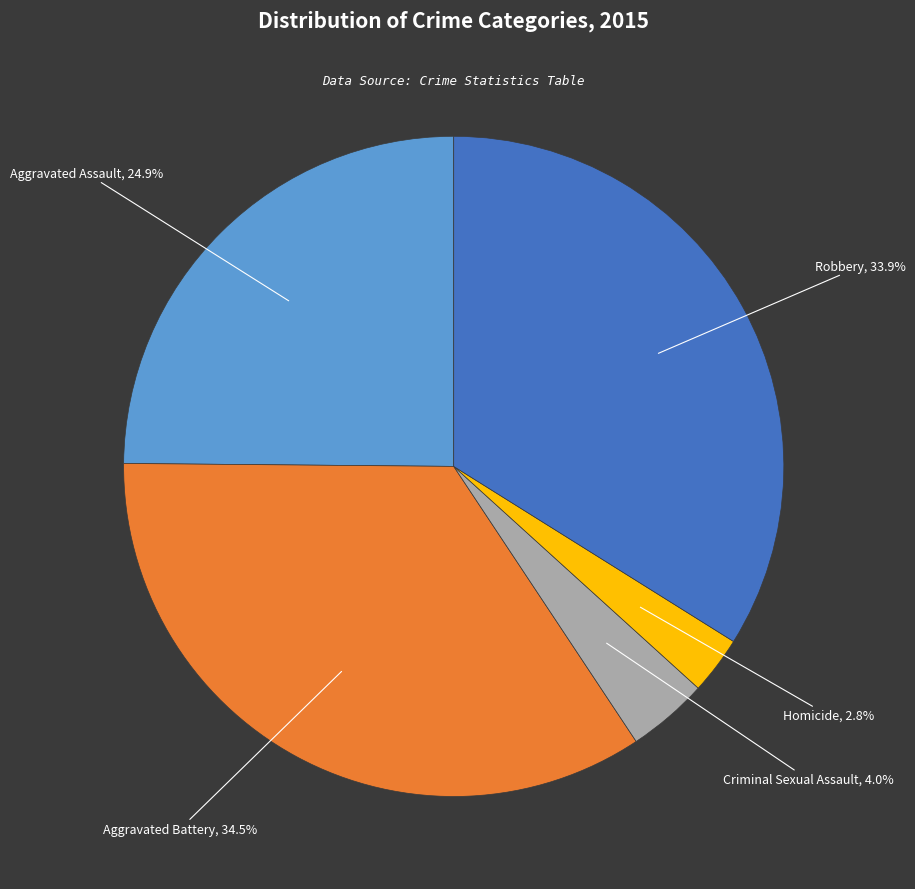

What is the largest slice in the pie chart?

Aggravated Battery